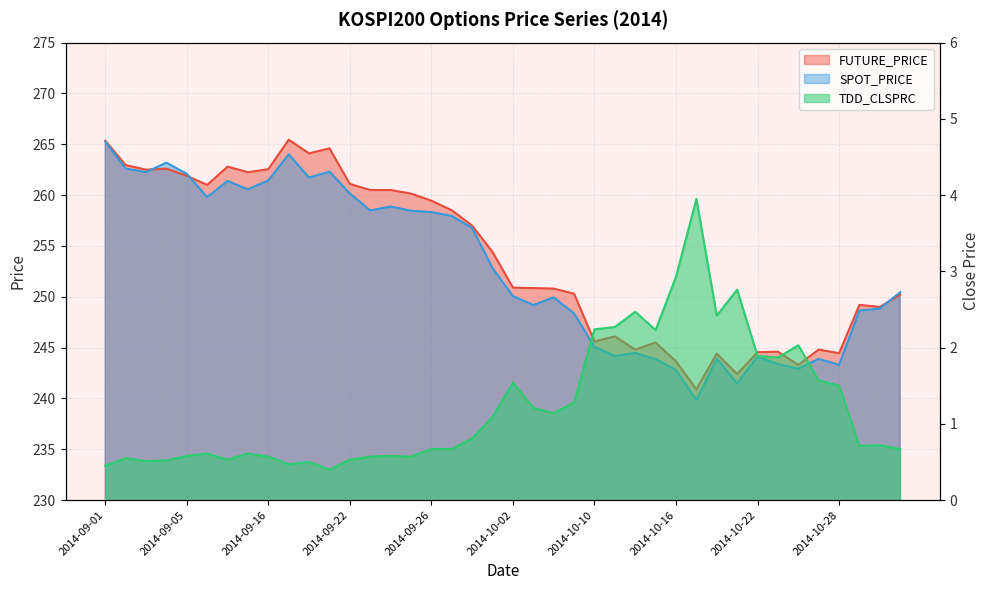

At which label does SPOT_PRICE first exceed 252?

2014-09-01